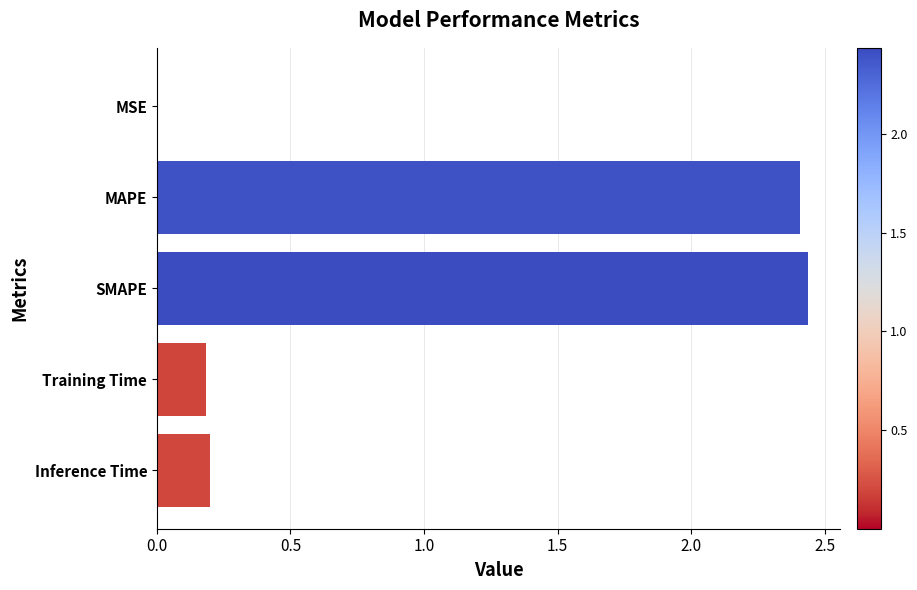

What is the sum of all values?

5.2